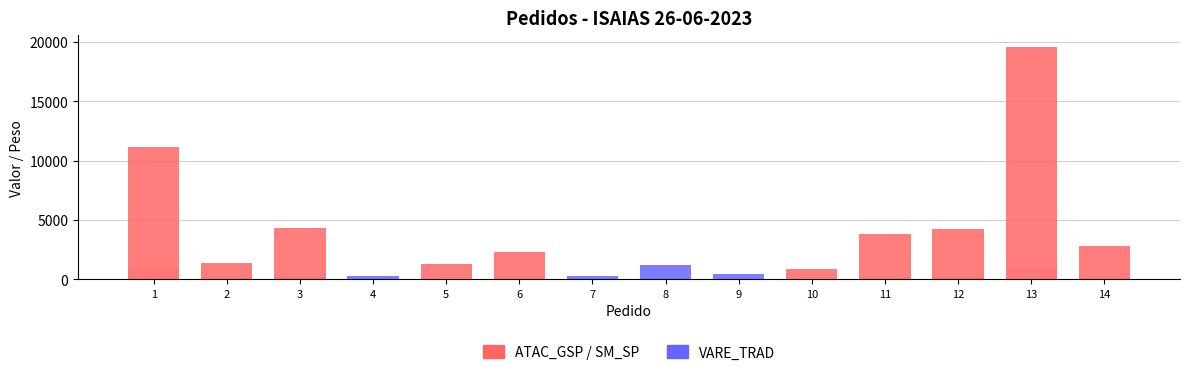

Reading left to right, transcribe all the data shown in this chart.

PESO: 996.5	96.7	204.4	7.1	46.4	119.4	9.7	14.7	8.2	18.7	78.2	225.6	912.4	68.5
VALOR: 11144.5	1329.6	4320.1	276.3	1310.5	2314.2	246.9	1239.3	437.4	841.8	3786.7	4218.7	19600.7	2799.9